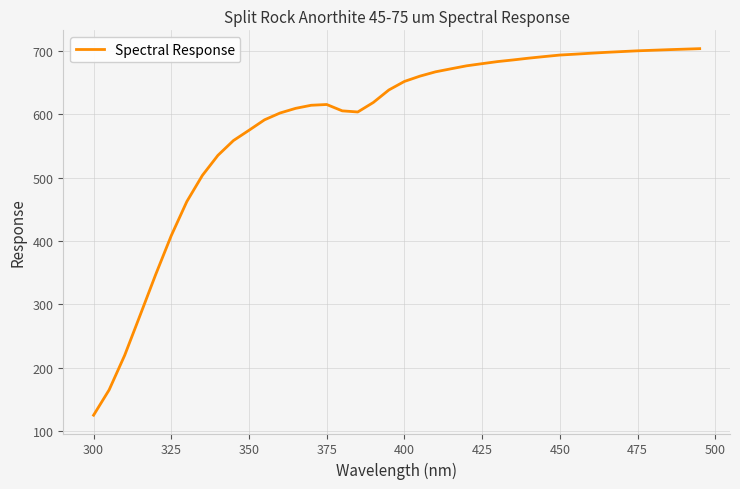

What is the maximum value shown in the chart?

703.9